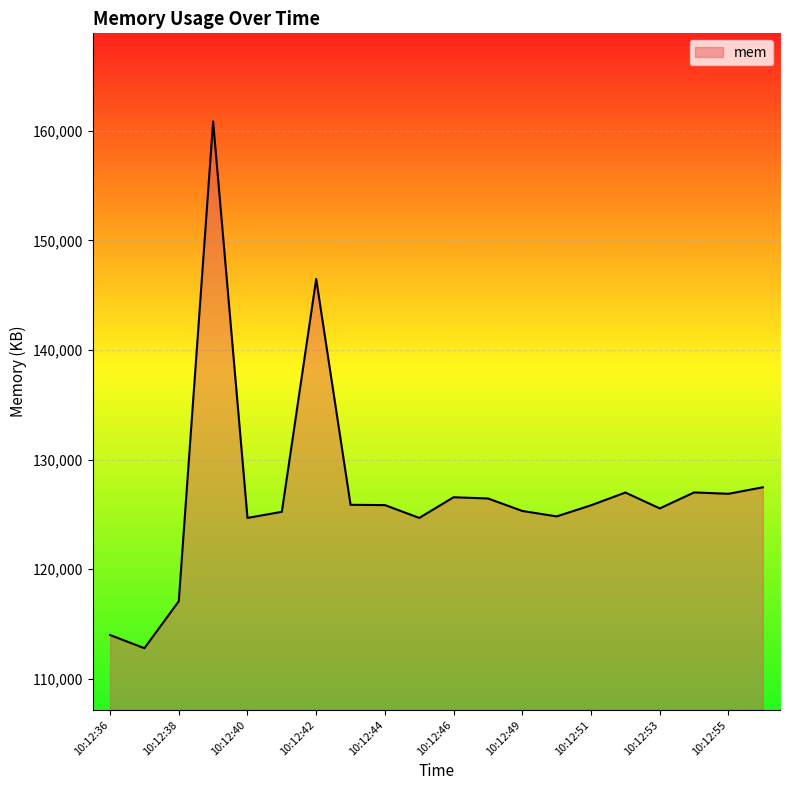

What is the smallest value displayed?

112780